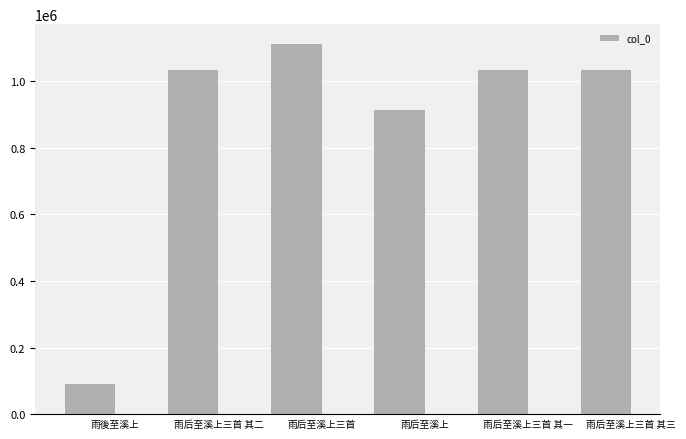

Is it true that the value at 雨后至溪上 is 380474?

False